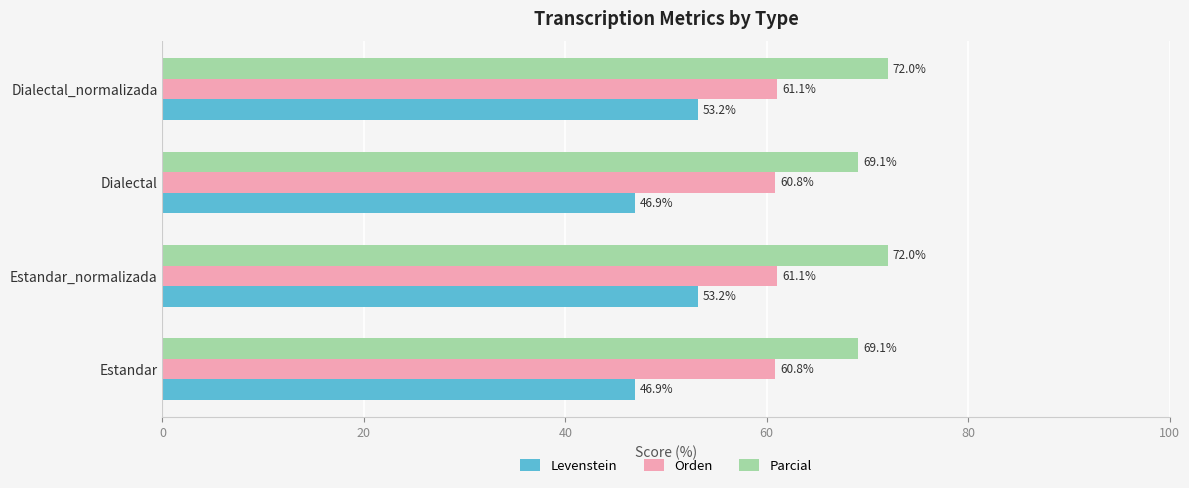

What is the sum of all Levenstein values?

200.2